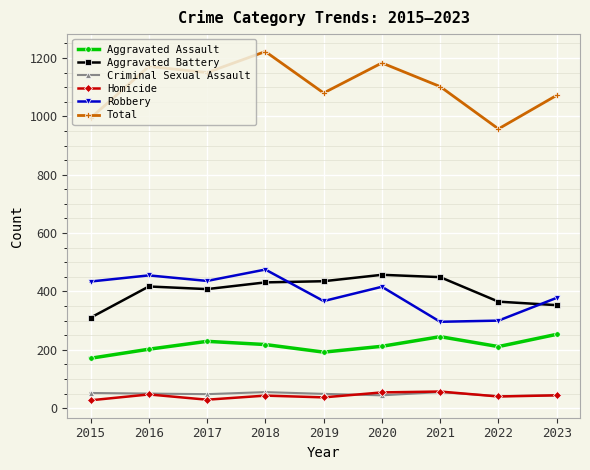

What is the total value across all series at 2021?

2204